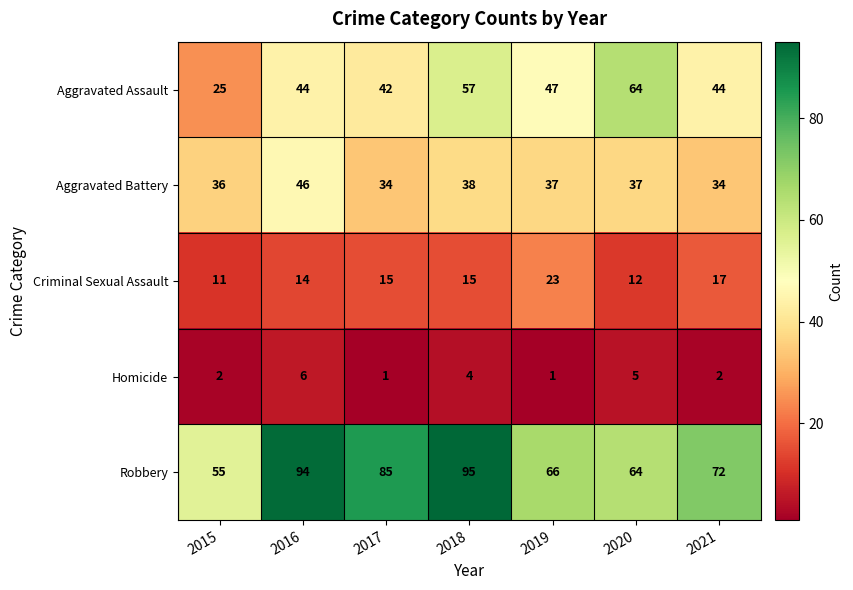

The value of Robbery at 2021 is 24. True or false?

False